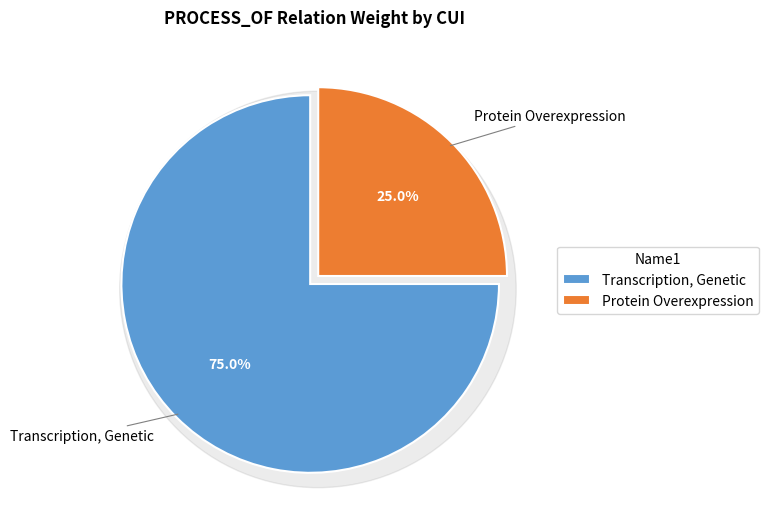

To the nearest percent, what is the combined percentage of C1514559 and C0040649?

100%